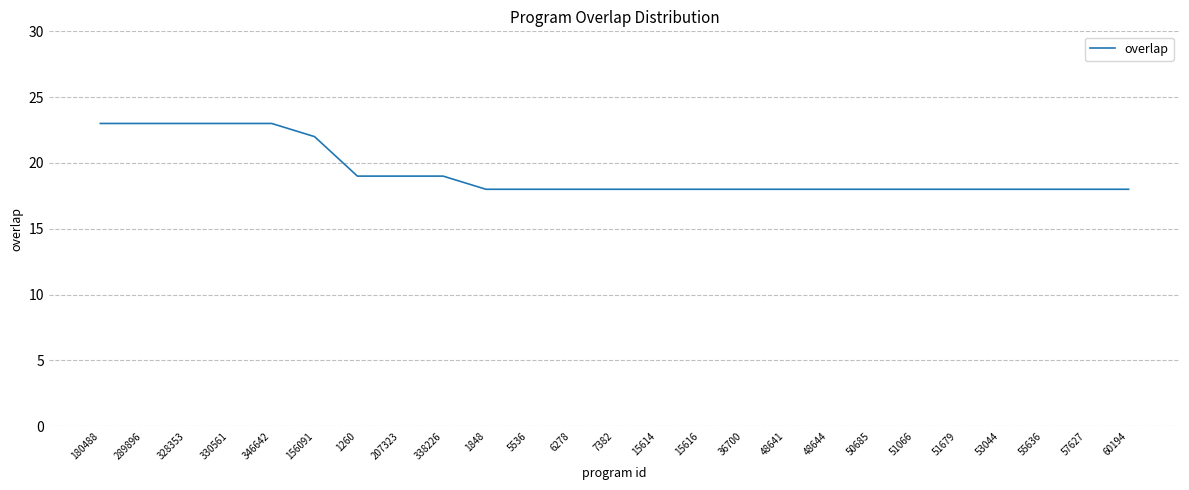

Is it true that the value at 48641 is 18?

True